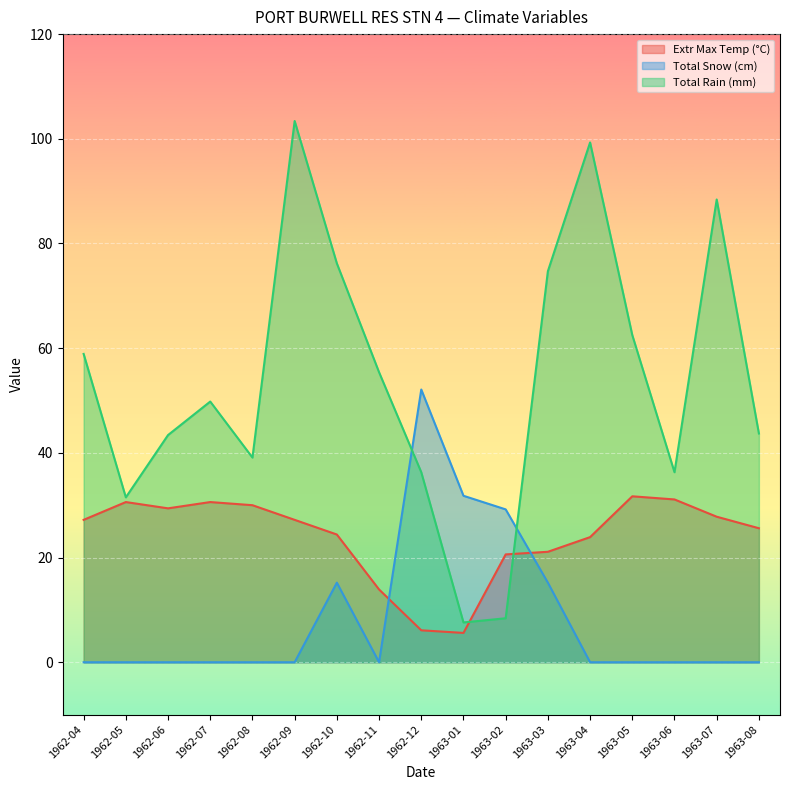

Between 1962-08 and 1963-05, which series saw the biggest shift?

Total Rain (mm)